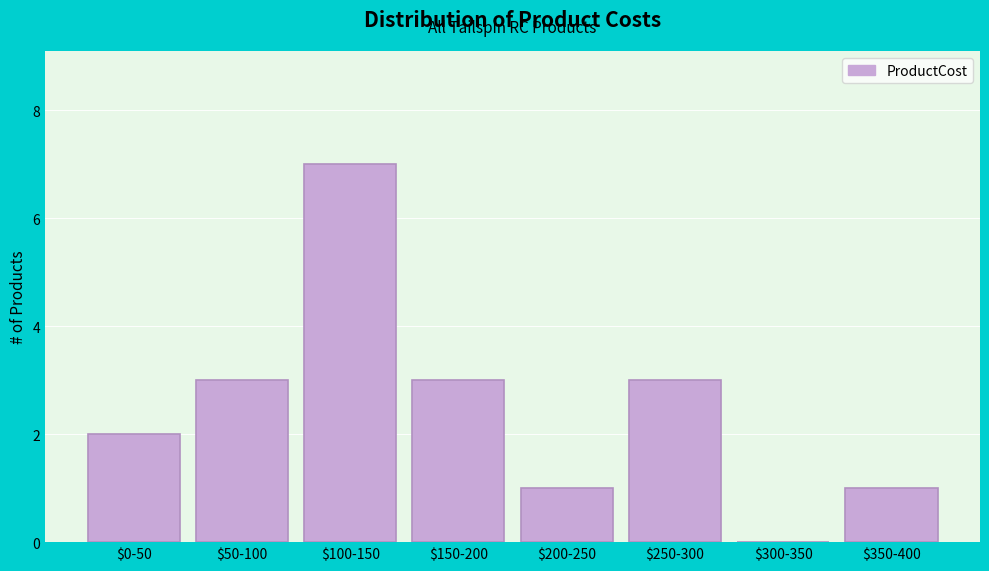

What is the sum of all values?

20